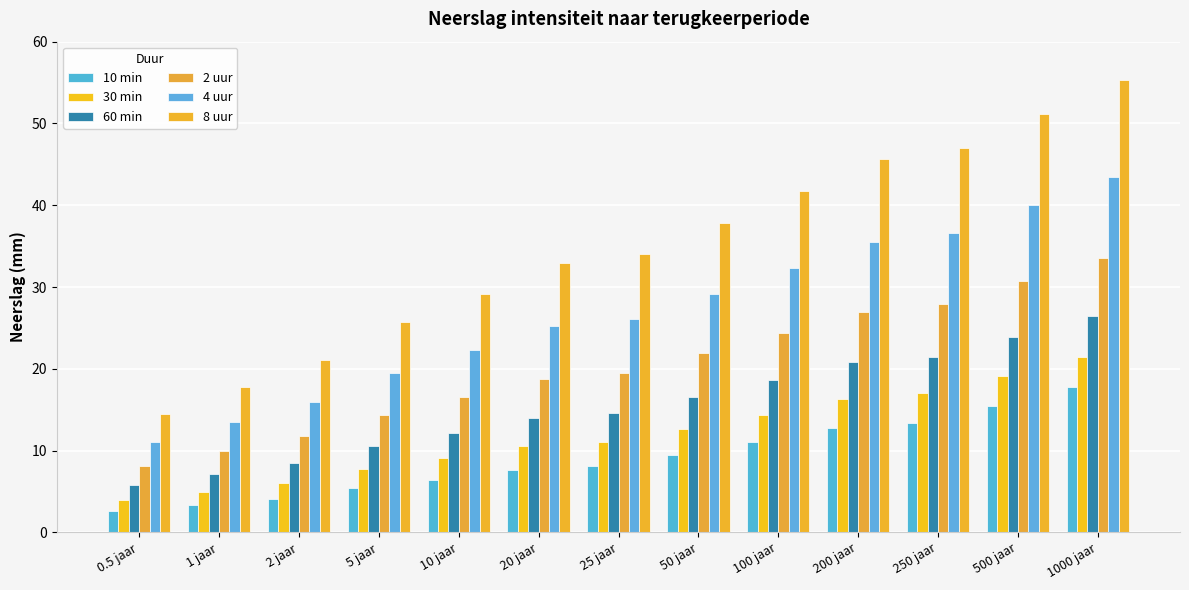

How many data points in 8 uur are less than 34?

6